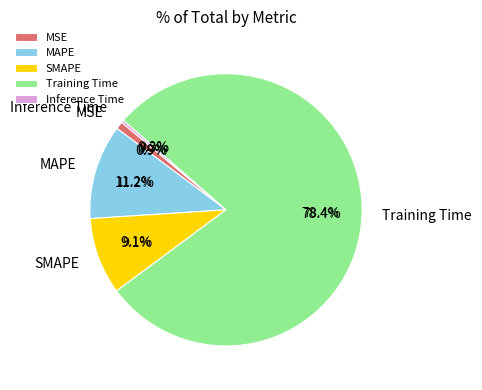

Which has a higher value, Training Time or MAPE?

Training Time